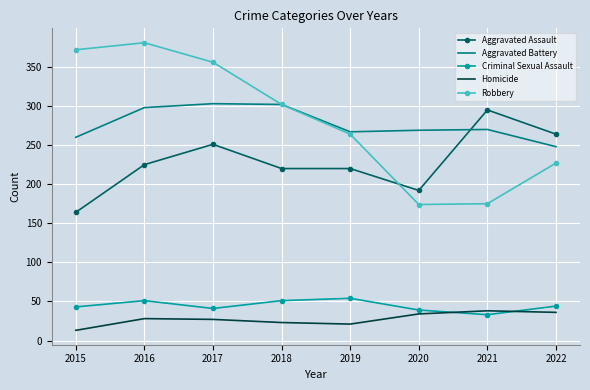

How many times do Aggravated Assault and Aggravated Battery cross each other?

1